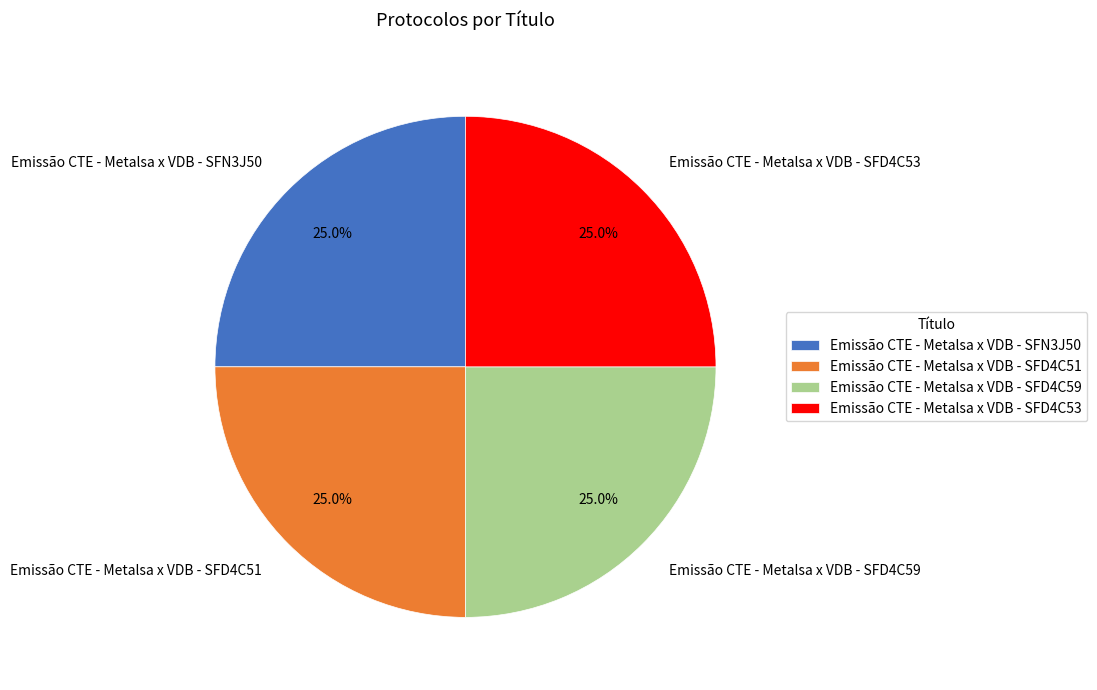

Approximately how many times larger is the value at Emissão CTE - Metalsa x VDB - SFD4C59 compared to Emissão CTE - Metalsa x VDB - SFD4C51?

1.0